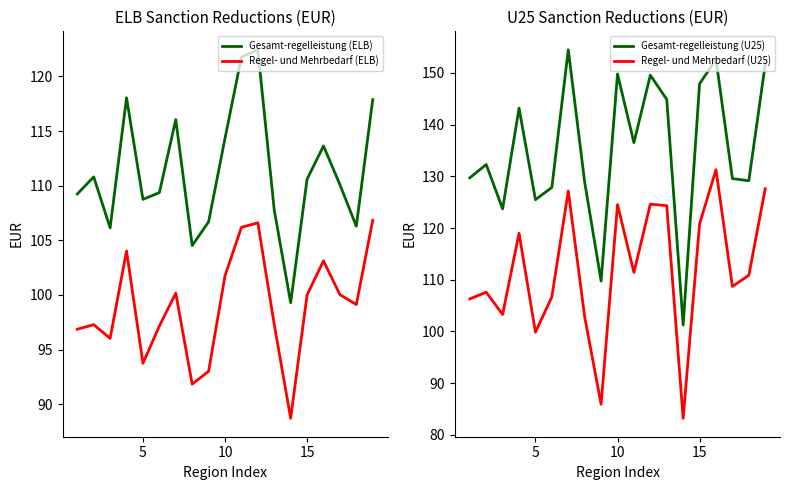

The Gesamt-regelleistung (ELB) series shows 24.8 at 15. True or false?

False